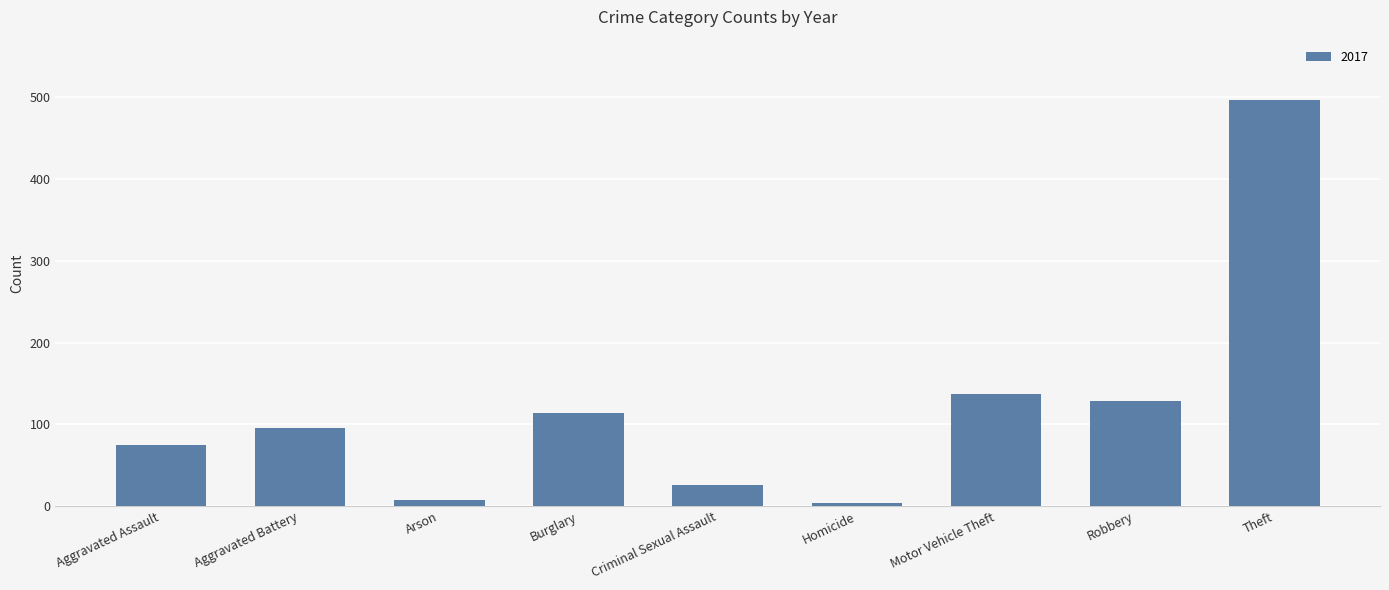

The value at Robbery is 128. True or false?

True